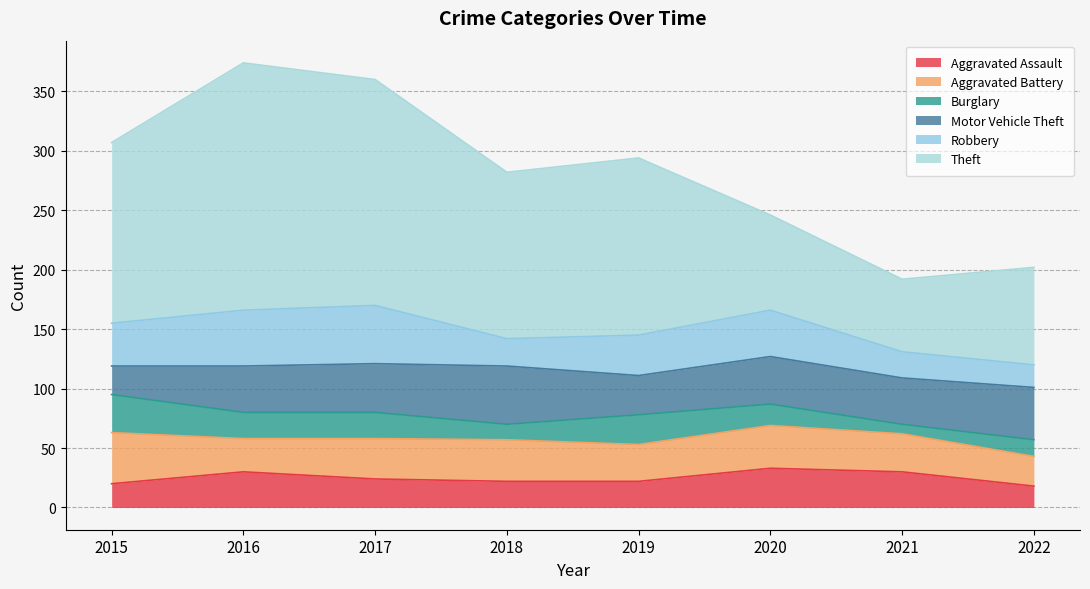

Which series has the widest spread of values?

Theft